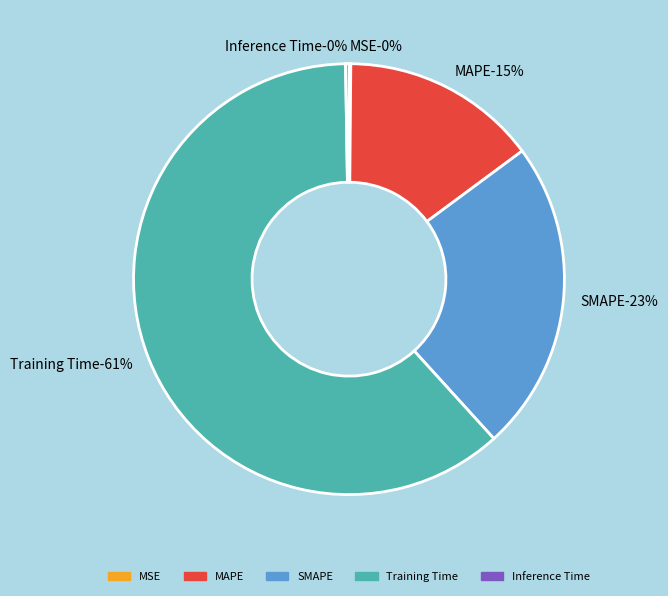

How many slices are in this pie chart?

5